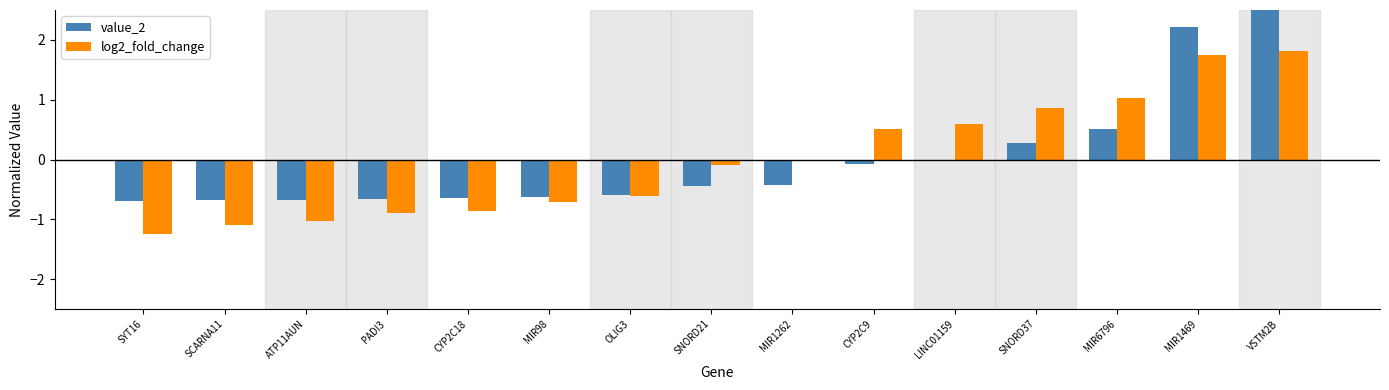

Does the chart contain stacked bars?

No